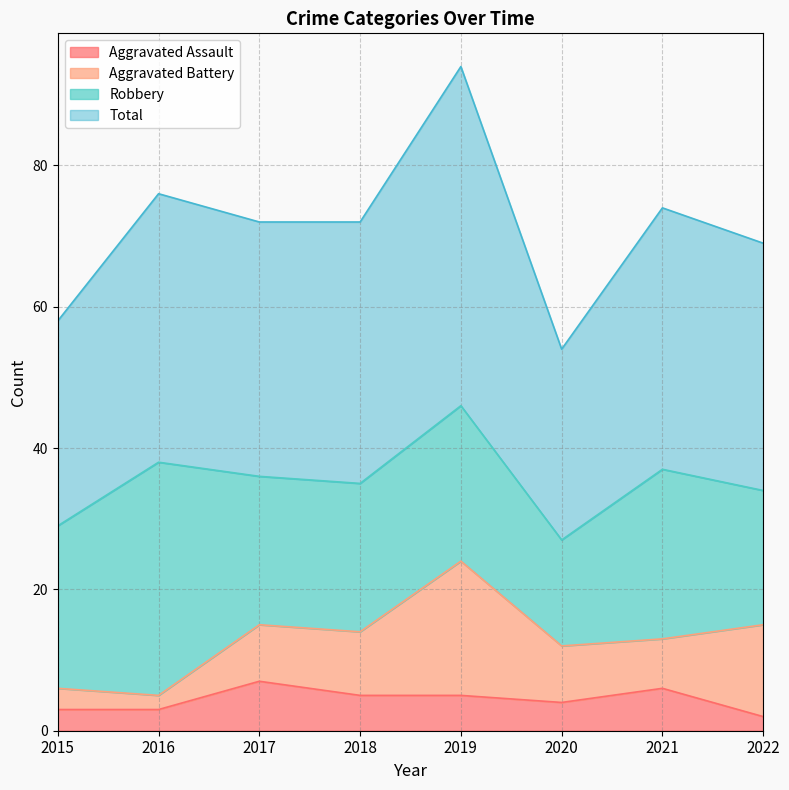

Is it true that Total equals 14 at 2015?

False